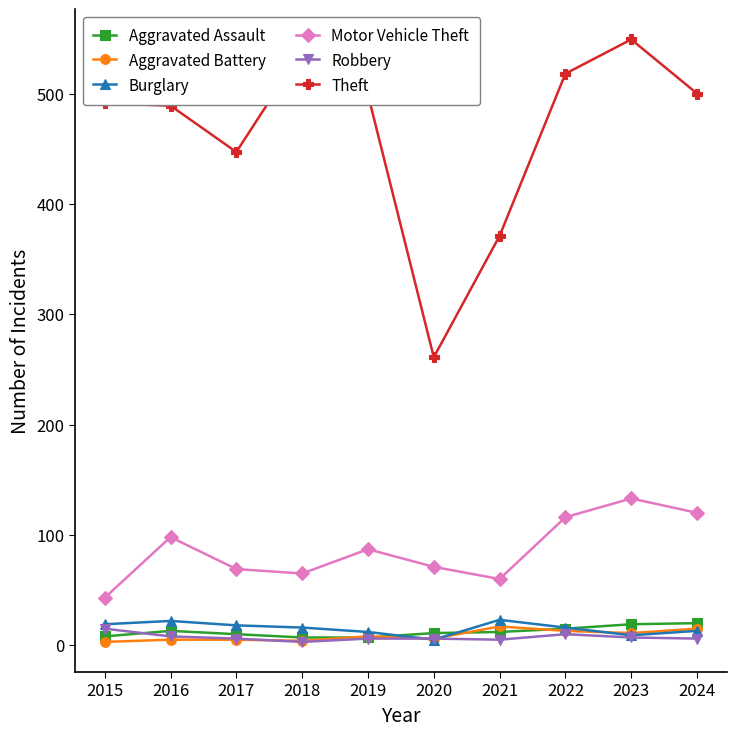

What is the difference between the Theft values at 2015 and 2020?

230